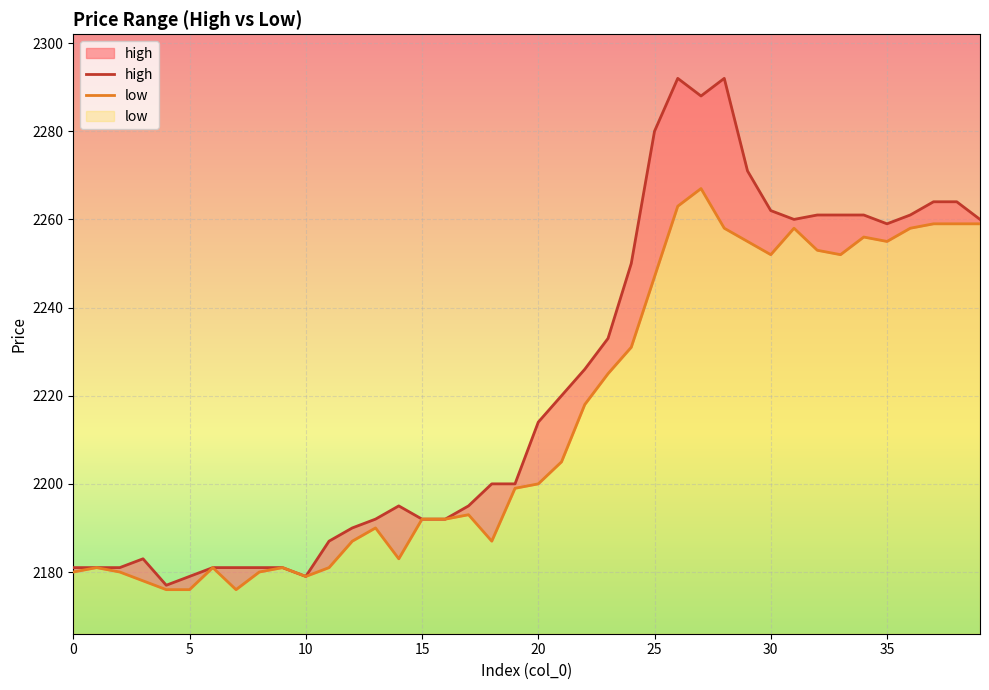

How many interior local peaks does the low series have?

8